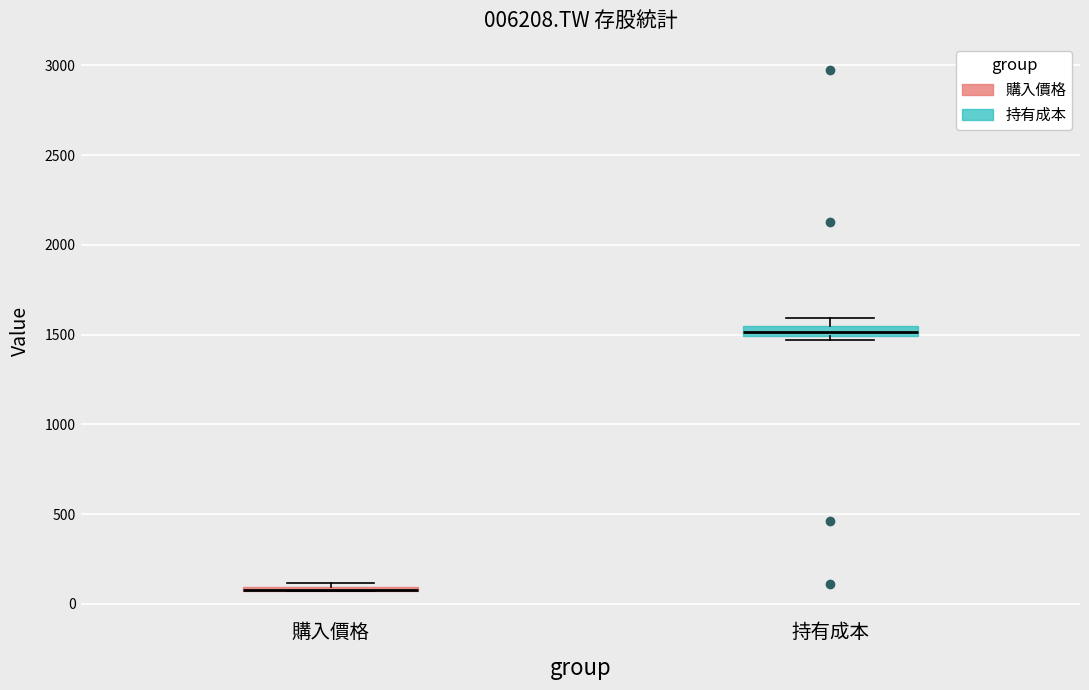

Where is the lower edge of the box for 購入價格 on the y-axis? The values are not printed on the chart, so give them approximately, as read against the axis.

50